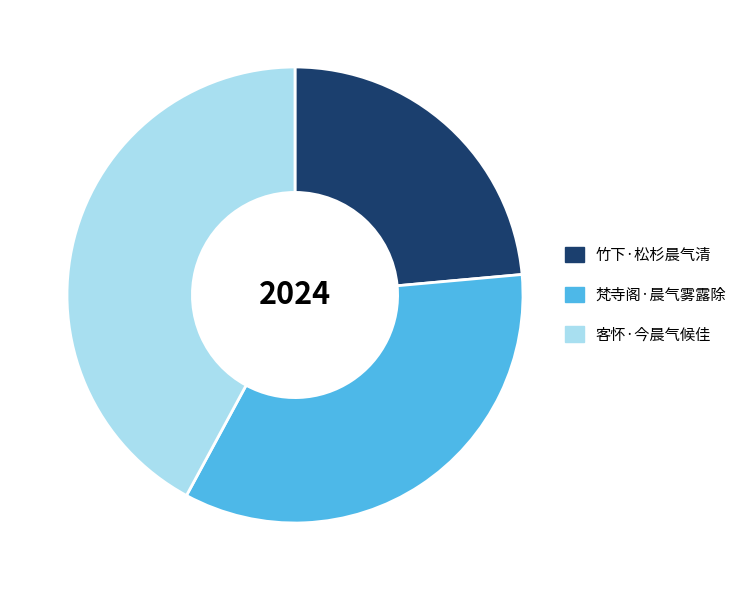

Which slice is the smallest?

竹下·松杉晨气清